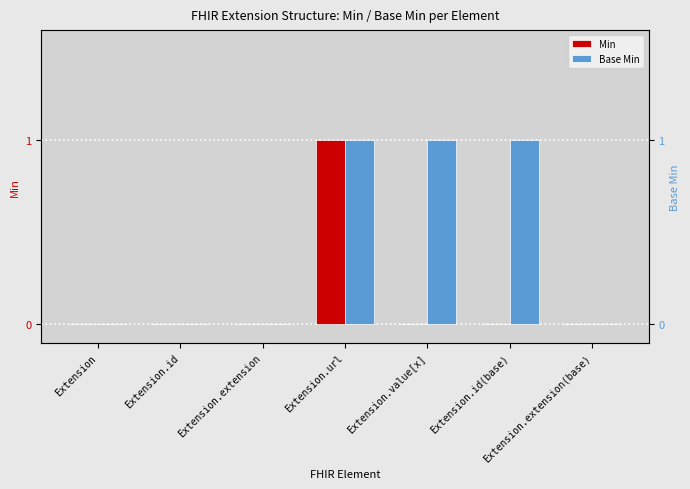

What is the maximum value shown in the chart?

1